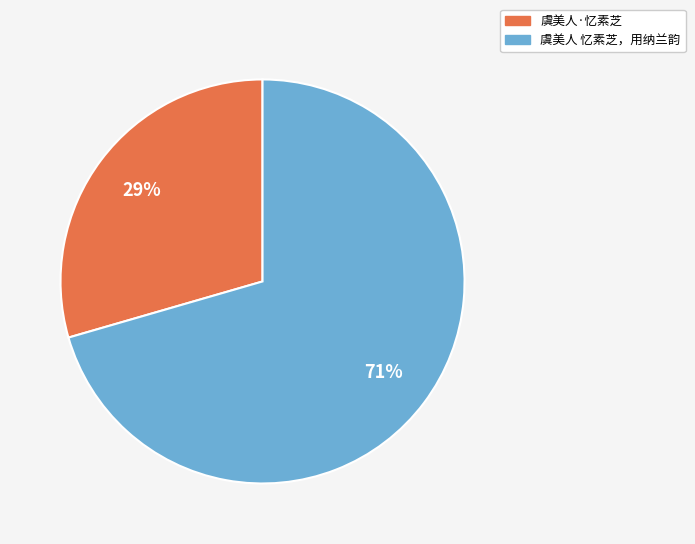

Rank the categories by value from highest to lowest.

虞美人 忆素芝，用纳兰韵, 虞美人·忆素芝